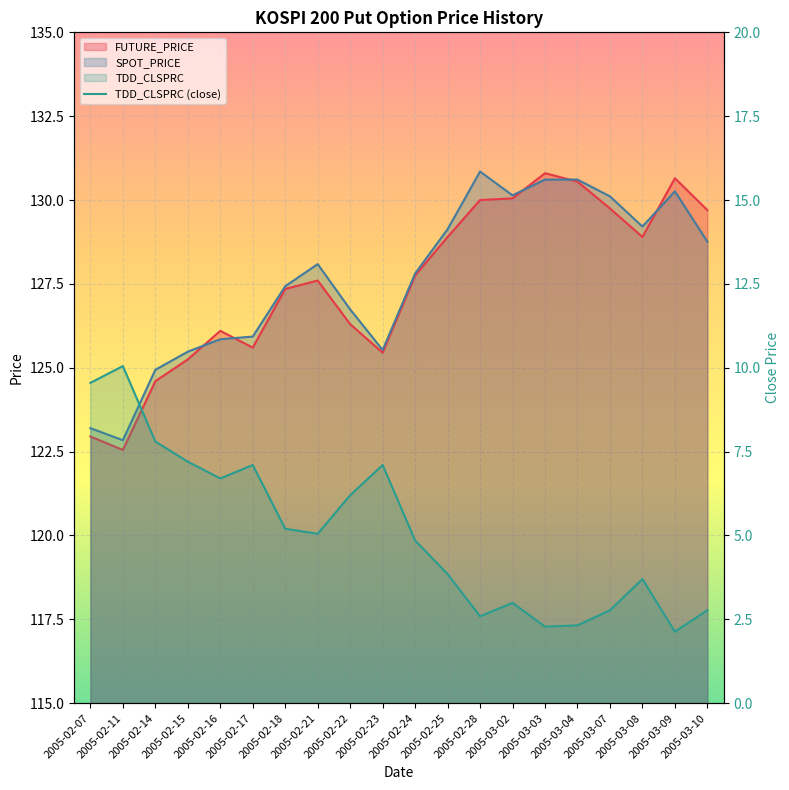

Where is the first local minimum?

2005-02-16